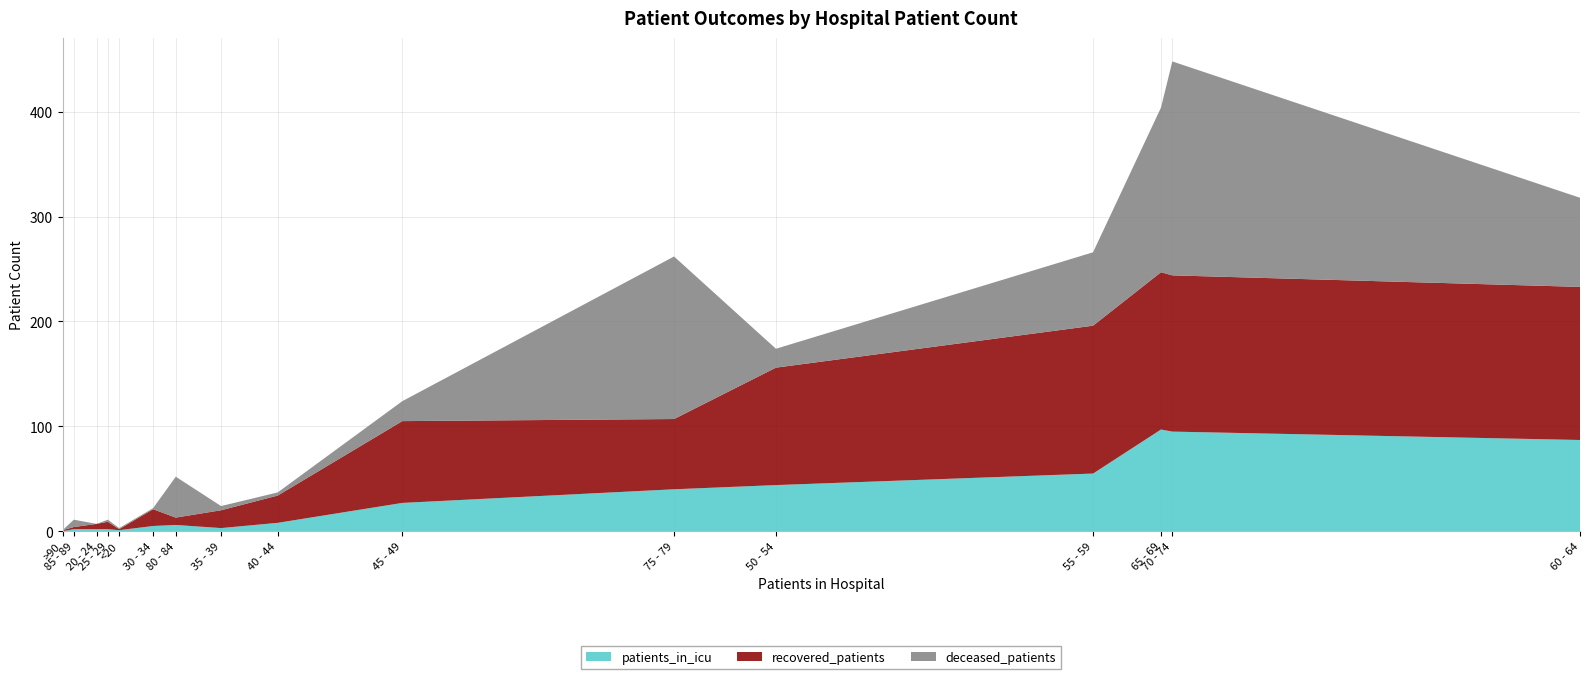

What is the highest value of the patients_in_icu series?

97